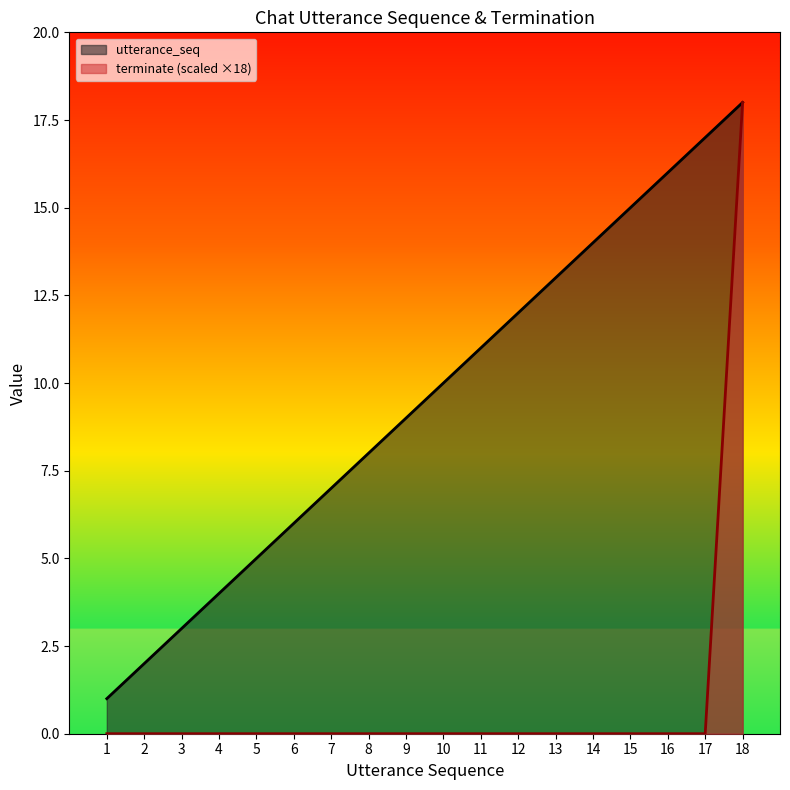

What is the difference between the highest and lowest values at 14?

14